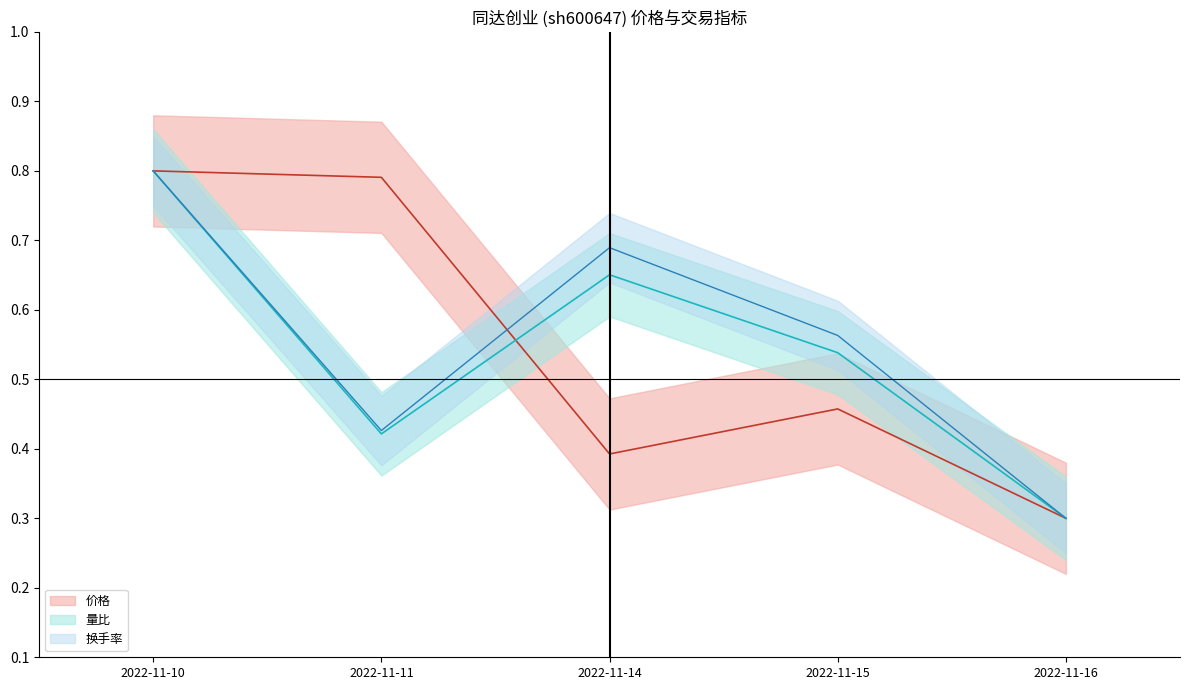

Between 2022-11-15 and 2022-11-16, which is larger?

2022-11-15